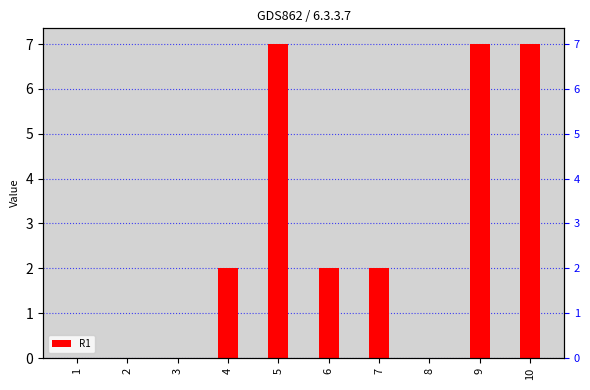

What is the value of the 10th bar from the left?

7